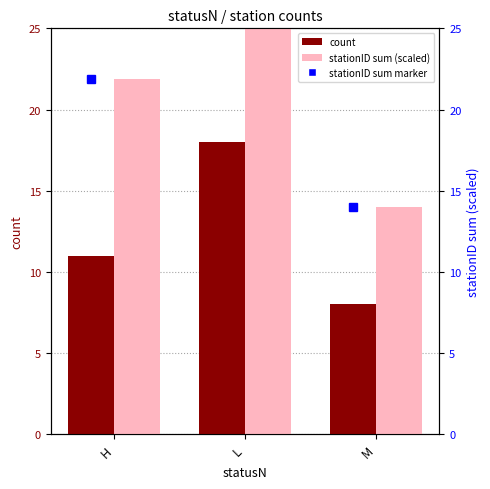

What position from the right is L?

2